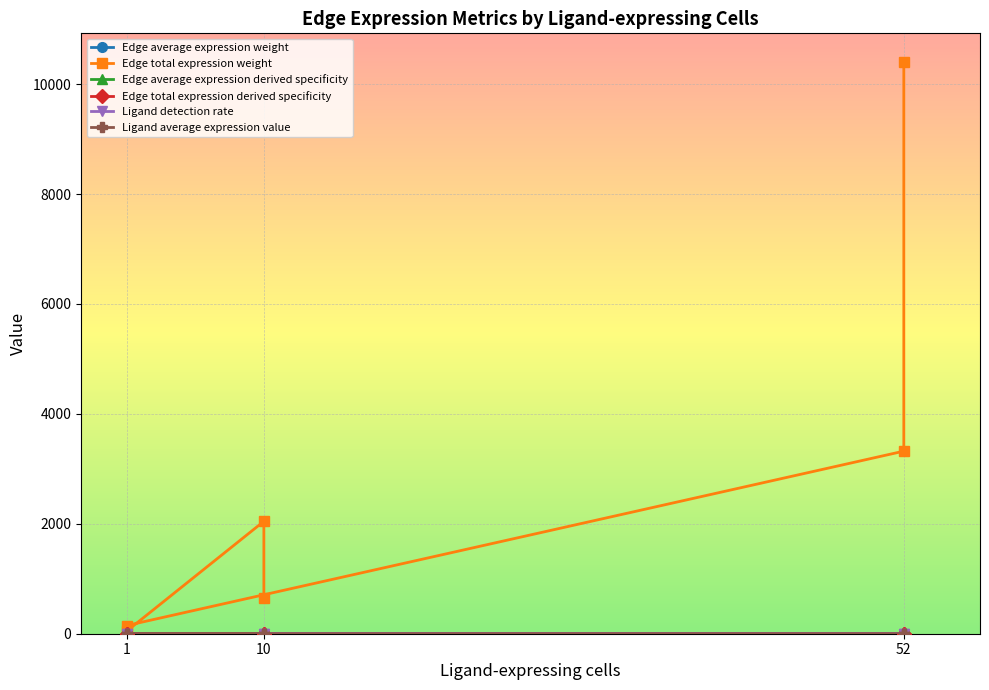

Is this an area chart (filled region under the line)?

No